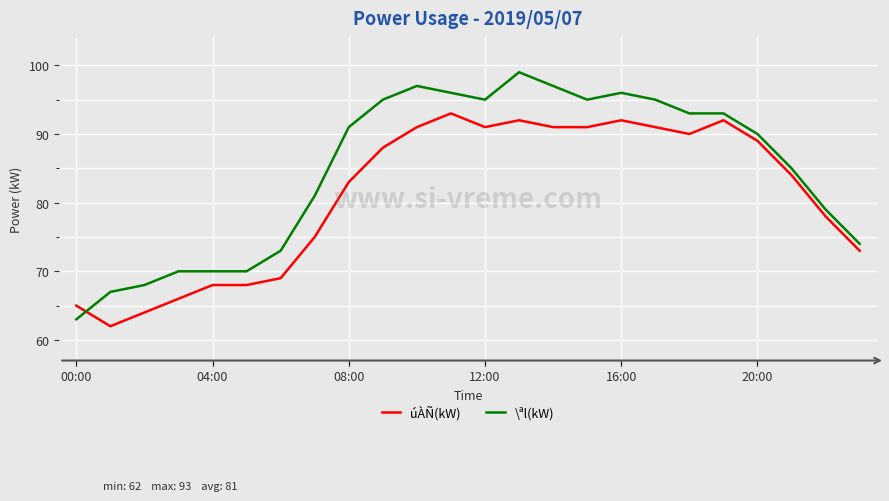

Which series has the largest total across all categories?

\ªl(kW)